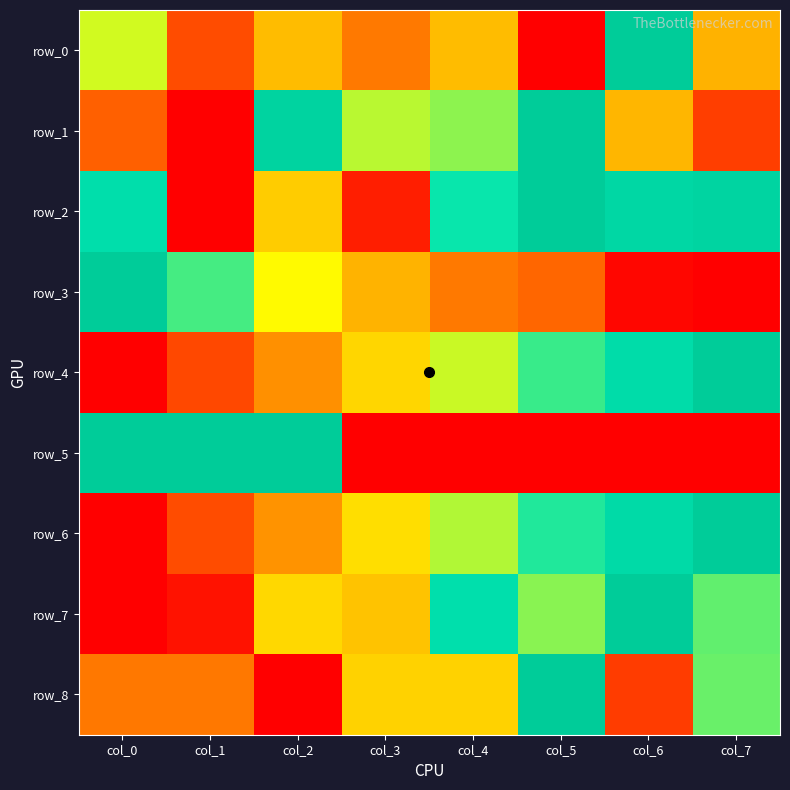

What is the sum of the row_1 values at col_6 and col_4?

1.0